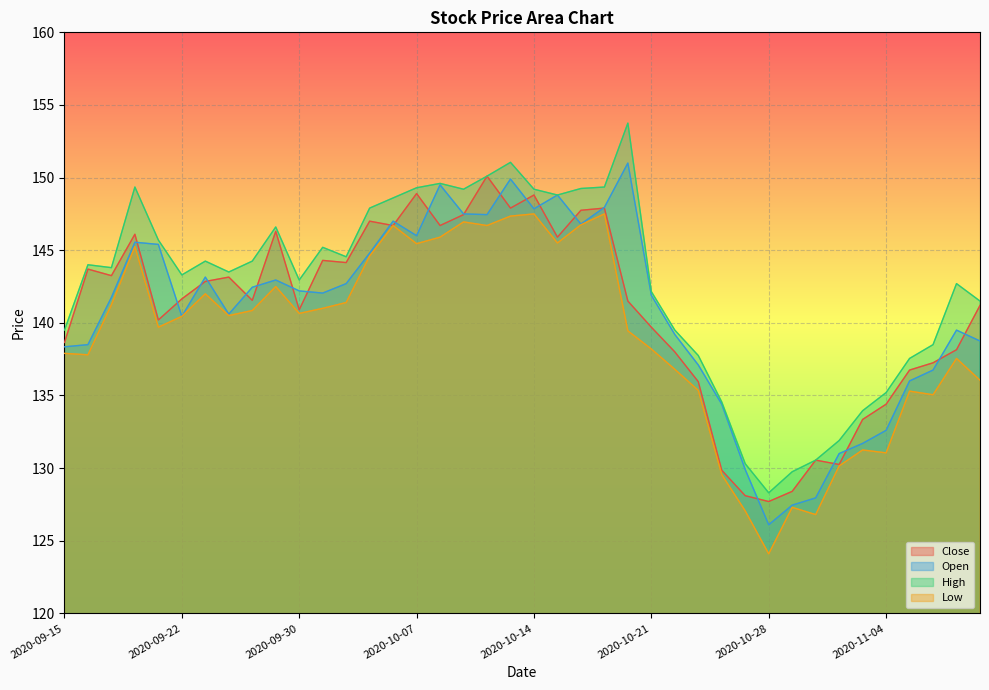

Where do Open and Close first cross each other?

2020-09-18 and 2020-09-21